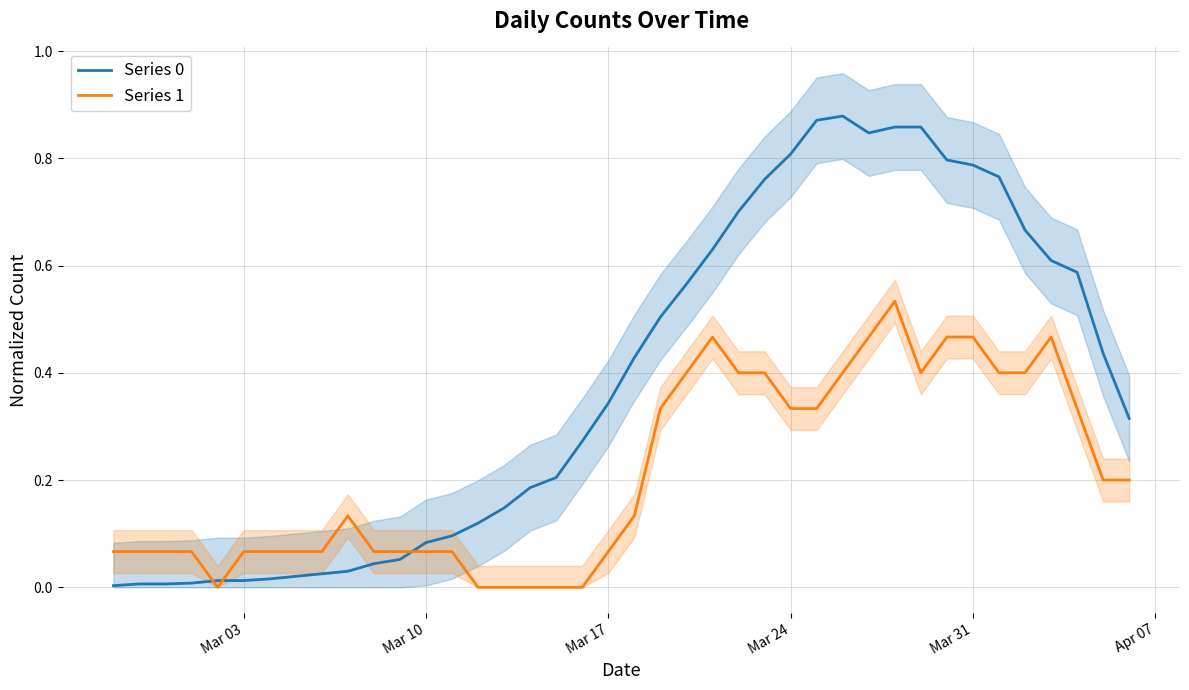

At how many categories does at least one series exceed 0?

40